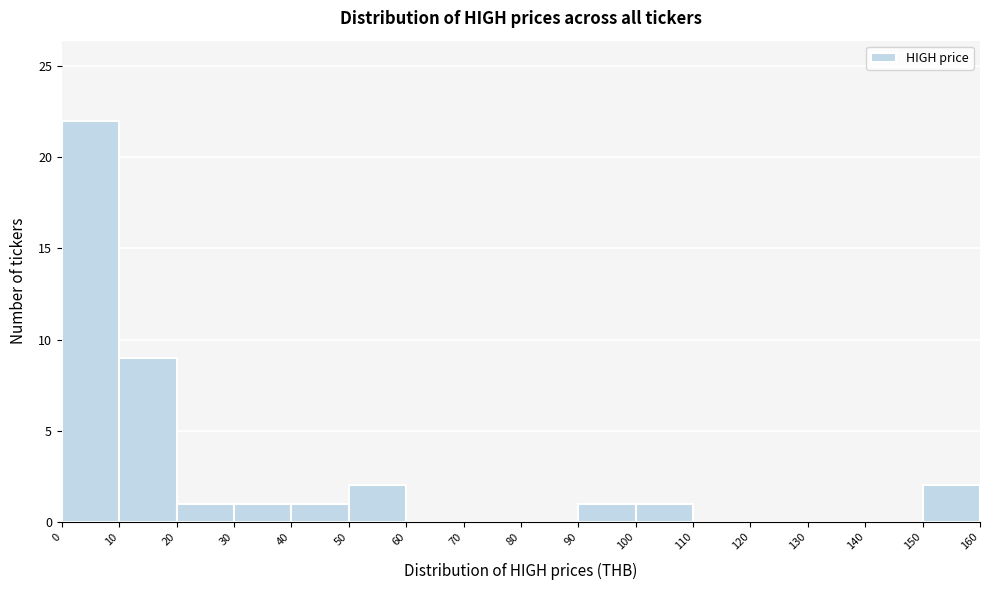

What is the height of the bar covering 0 to 10 on the x-axis? The values are not printed on the chart, so give them approximately, as read against the axis.

22